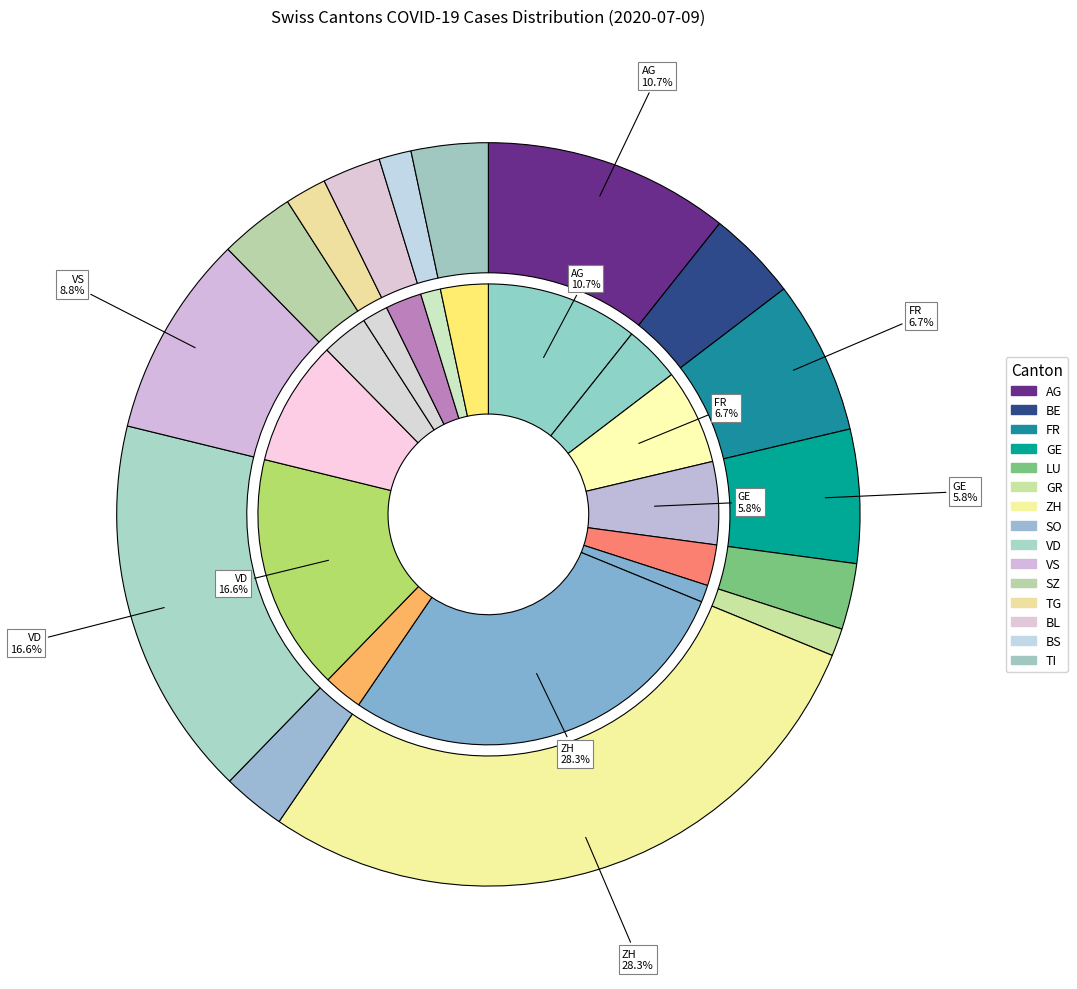

How many slices are in this pie chart?

15